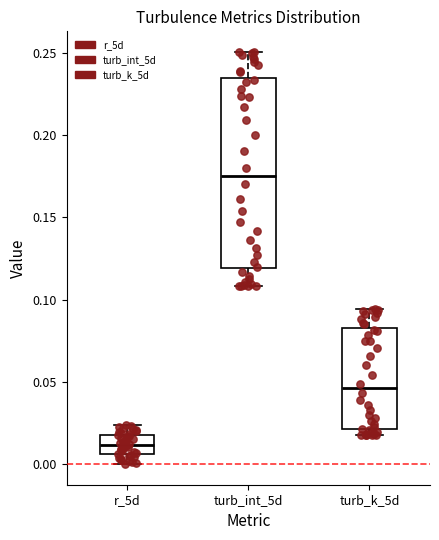

Comparing the boxes themselves (not the whiskers), which one is the tallest?

turb_int_5d